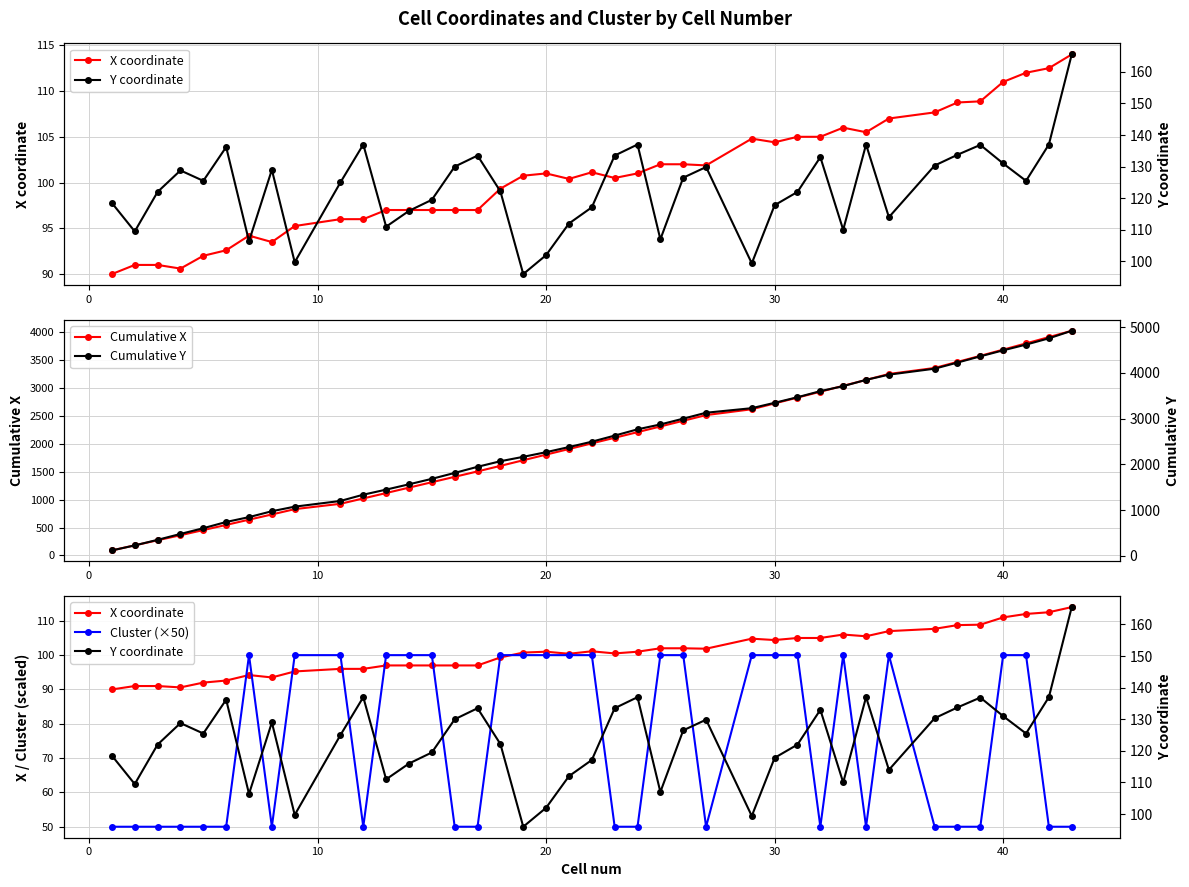

True or false: Cumulative X has more than 1 points higher than both neighbors.

False